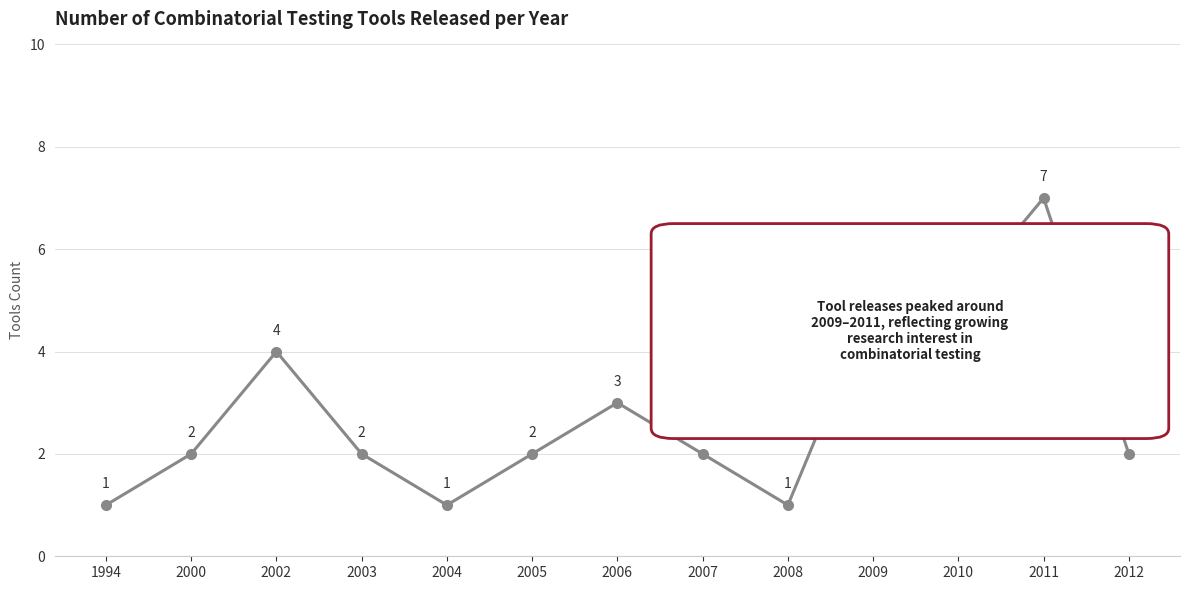

What is the difference between the values at 1994 and 2003?

1